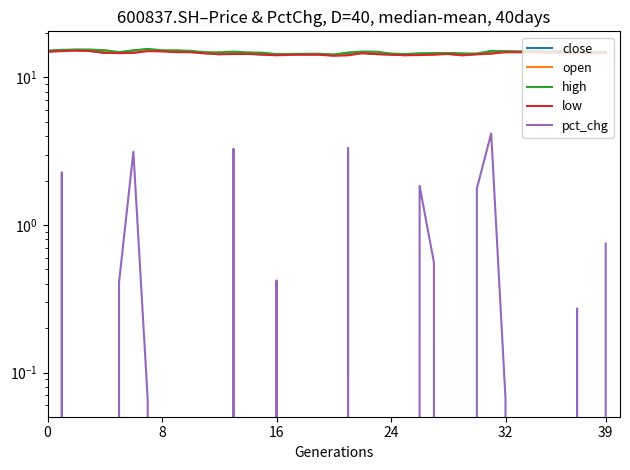

At how many categories does at least one series exceed 1?

40